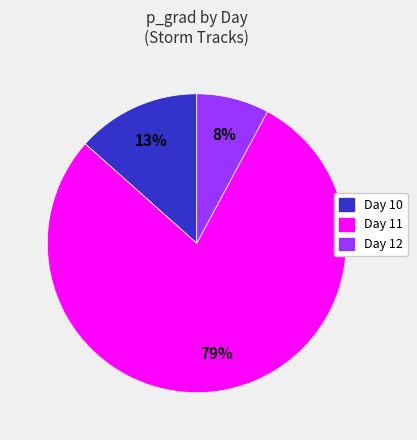

Is there any slice that represents more than half of the pie?

Yes